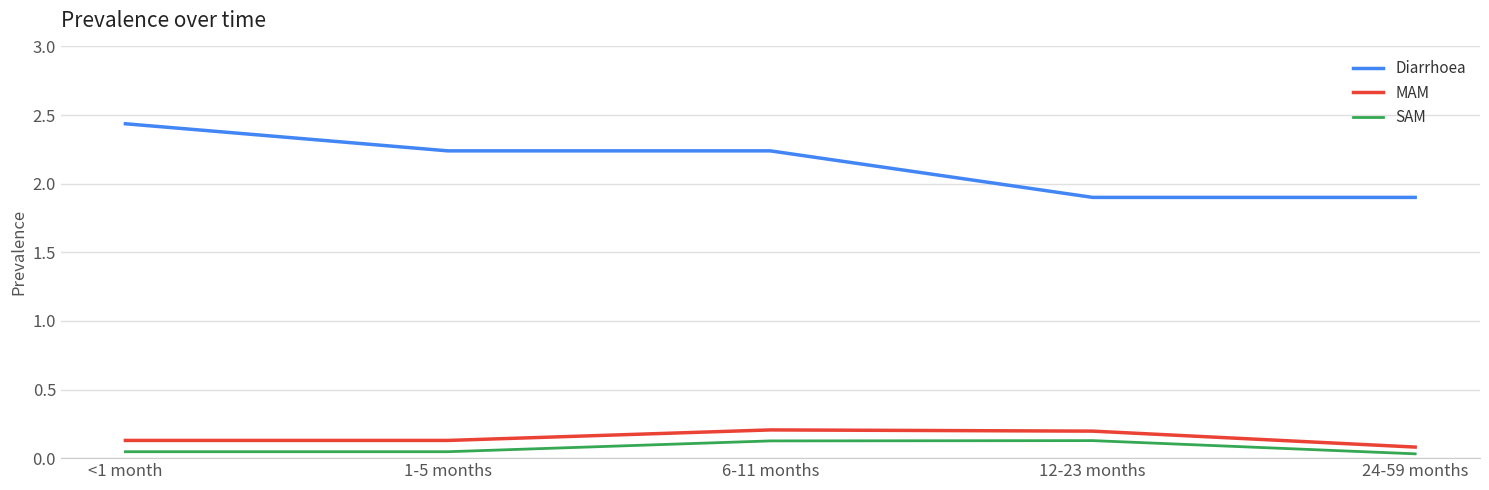

What is the difference between the second highest and minimum values in the Diarrhoea series?

0.3